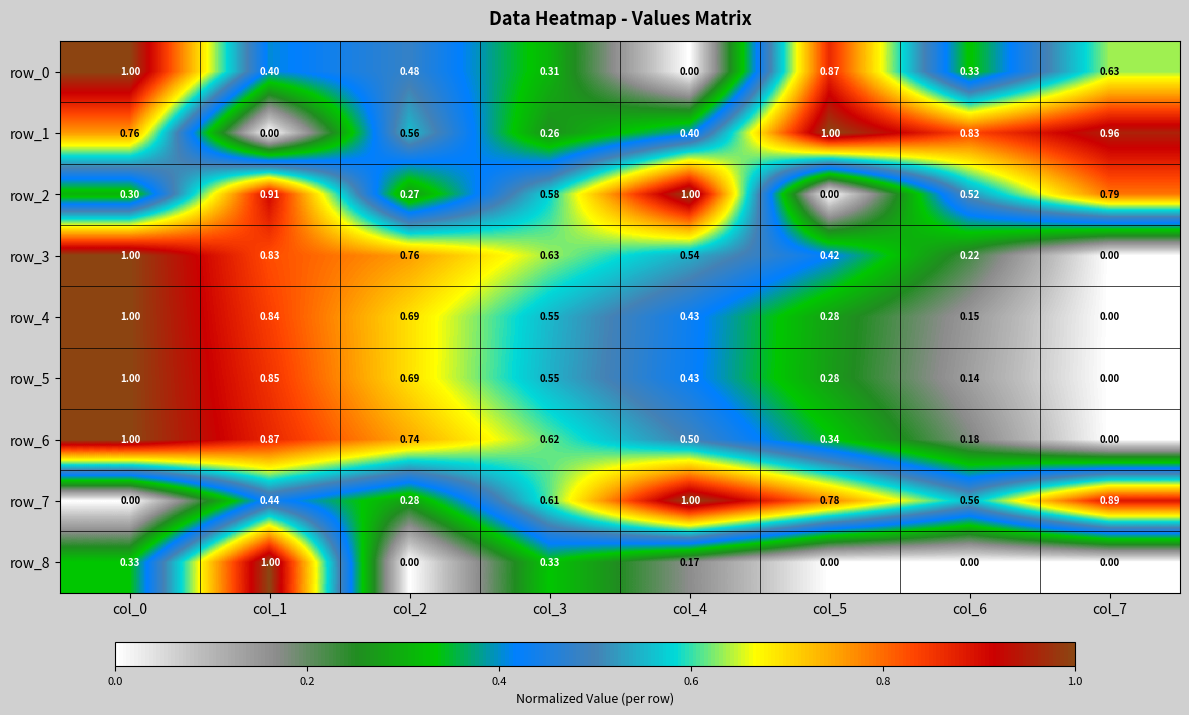

At which label does row_5 reach its peak?

col_0